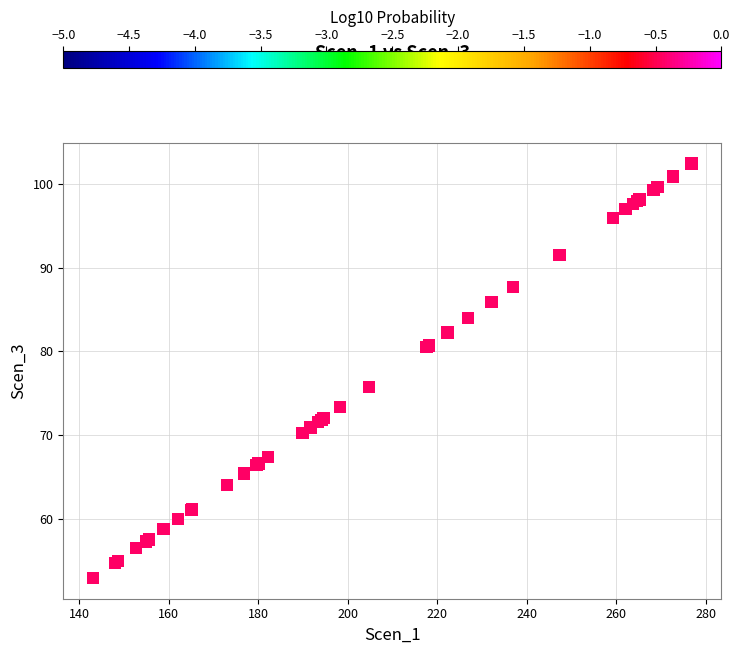

What Y value in the scatter plot is closest to 77?

75.8